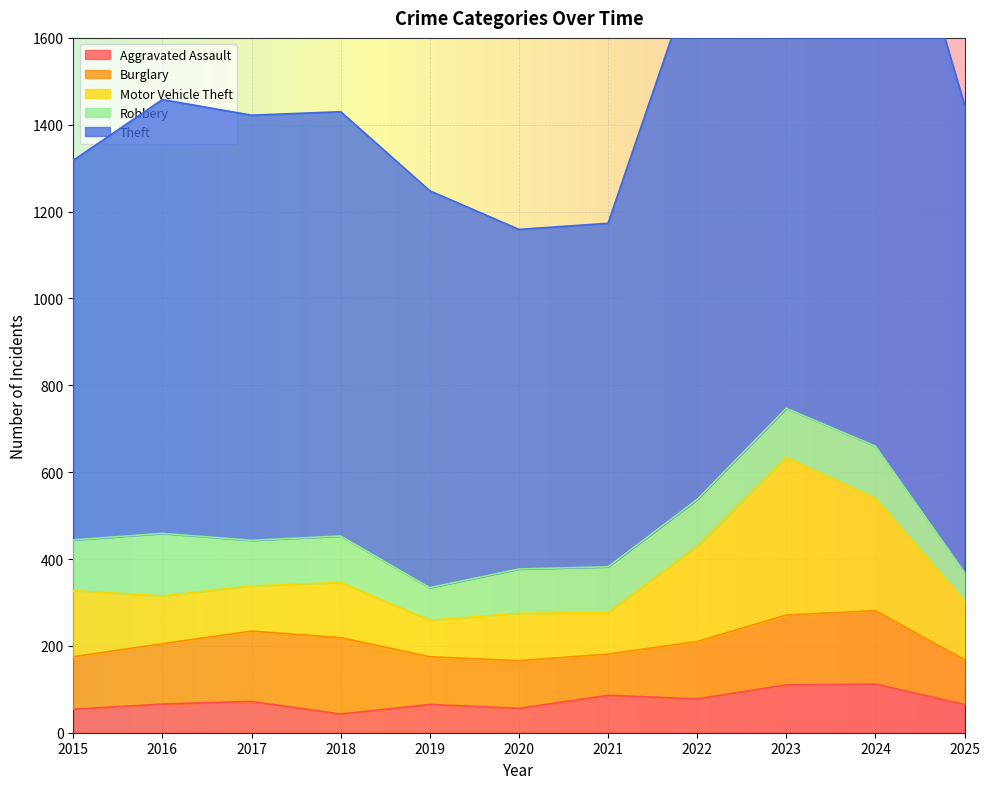

Between 2023 and 2025, which is larger?

2023